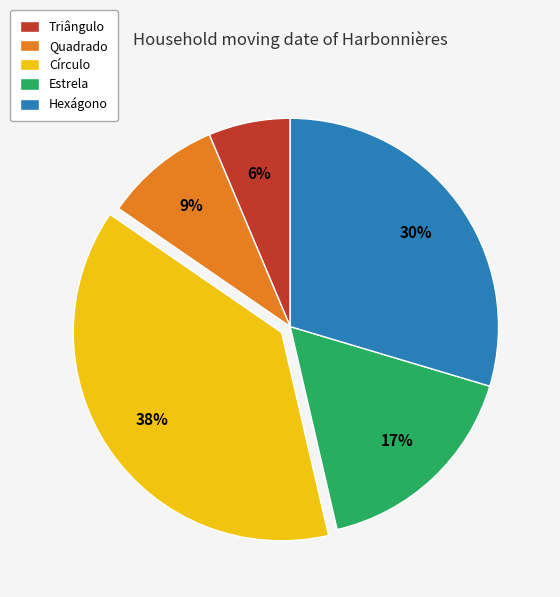

To the nearest percent, what percentage of the pie is Círculo?

38%